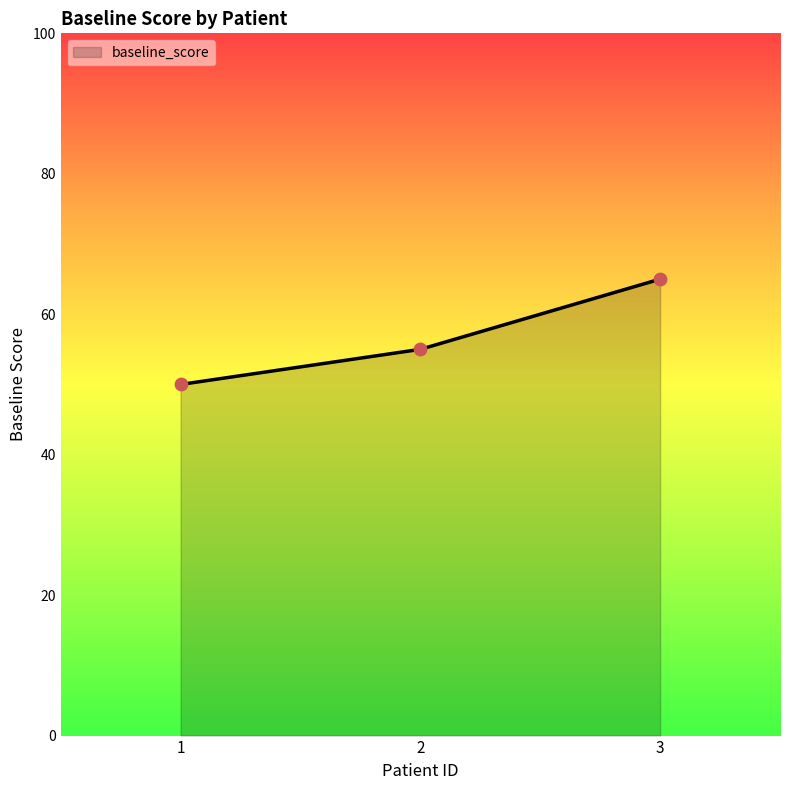

What is the change in value from 2 to 3?

+10